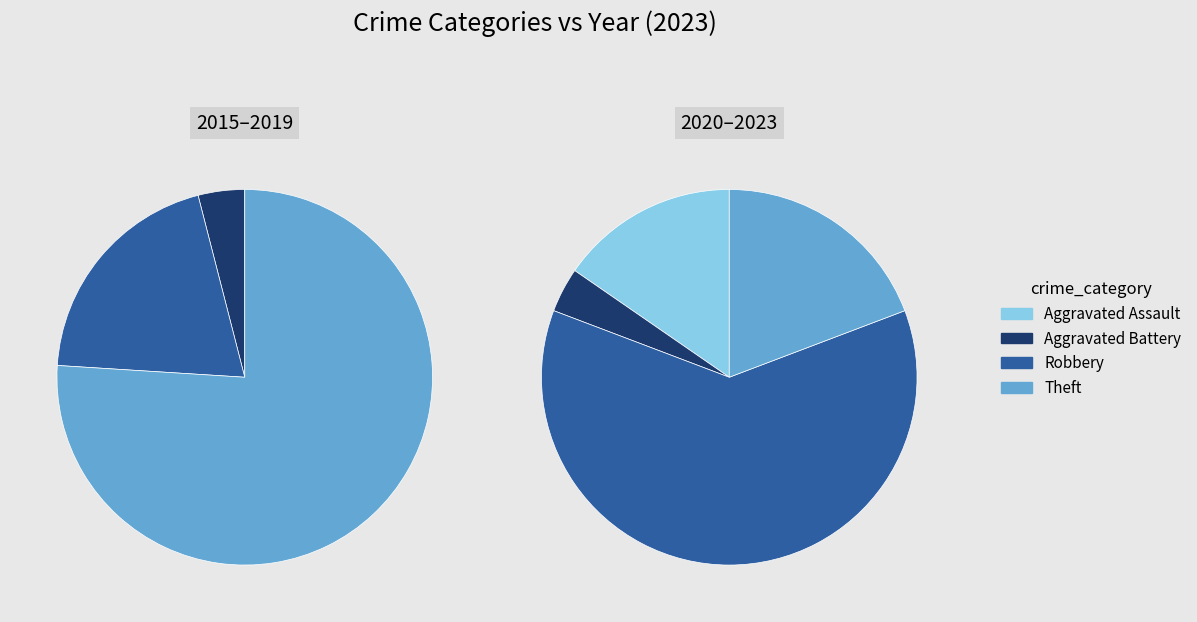

Does Aggravated Battery represent more than half of the total?

No